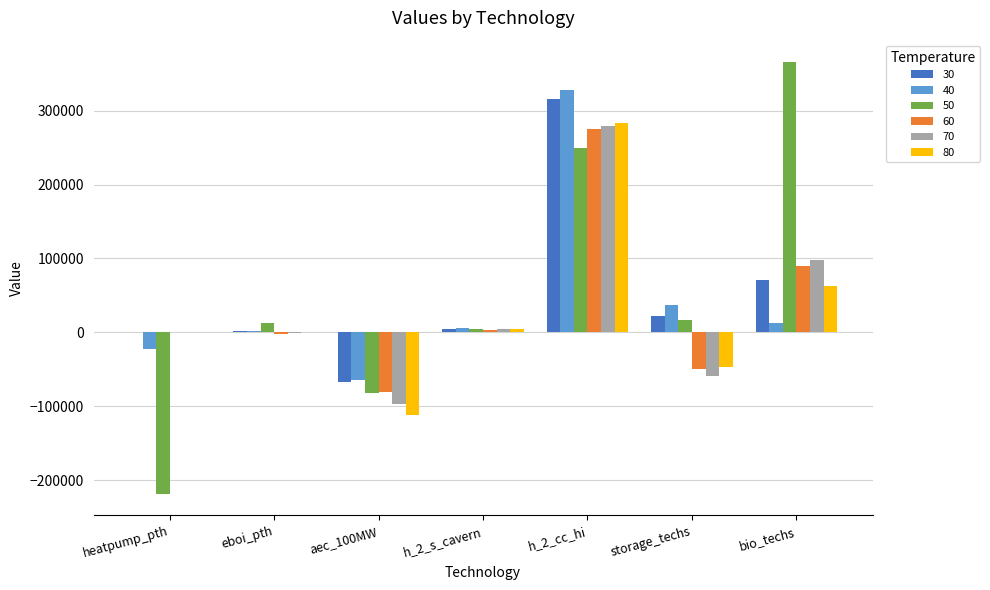

What is the maximum value for 40?

327986.2